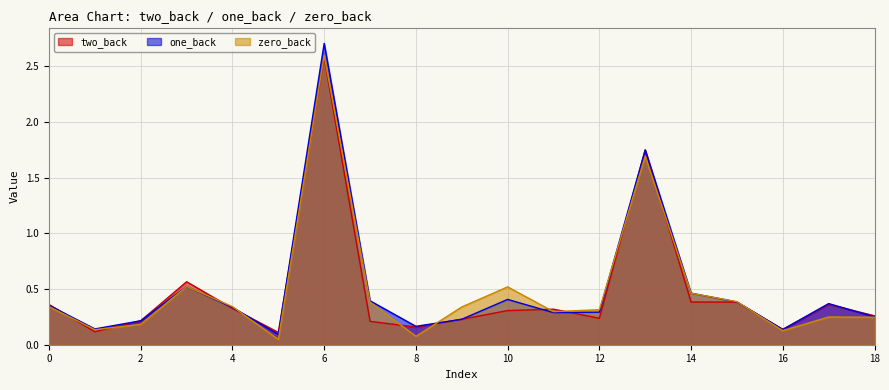

Reading left to right, extract all data points from this chart.

two_back: 0=0.4	1=0.1	2=0.2	3=0.6	4=0.3	5=0.1	6=2.6	7=0.2	8=0.2	9=0.2	10=0.3	11=0.3	12=0.2	13=1.7	14=0.4	15=0.4	16=0.1	17=0.4	18=0.3
one_back: 0=0.4	1=0.1	2=0.2	3=0.5	4=0.3	5=0.1	6=2.7	7=0.4	8=0.2	9=0.2	10=0.4	11=0.3	12=0.3	13=1.7	14=0.5	15=0.4	16=0.1	17=0.4	18=0.3
zero_back: 0=0.3	1=0.1	2=0.2	3=0.5	4=0.3	5=0.0	6=2.6	7=0.4	8=0.1	9=0.3	10=0.5	11=0.3	12=0.3	13=1.7	14=0.5	15=0.4	16=0.1	17=0.2	18=0.2